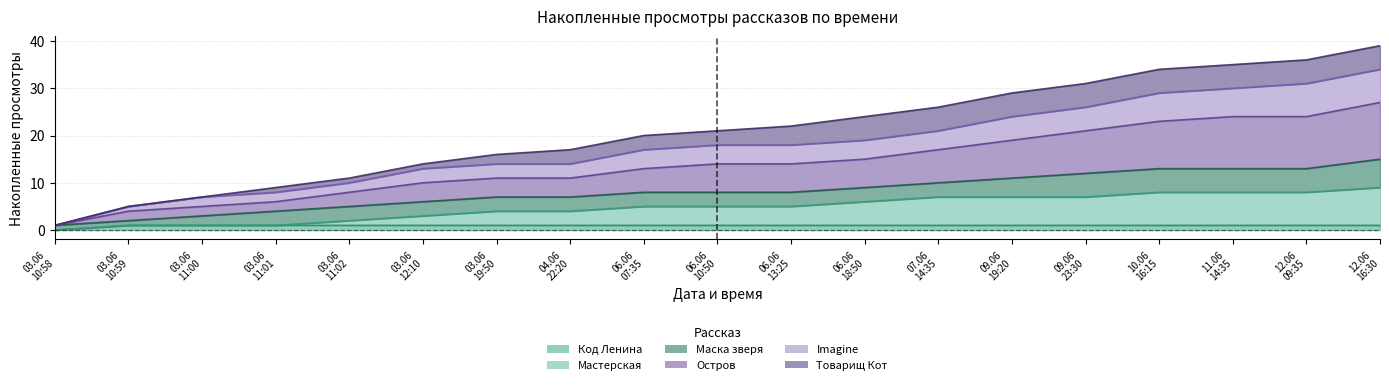

What is the label of the 19th point from the right?

03.06 10:58